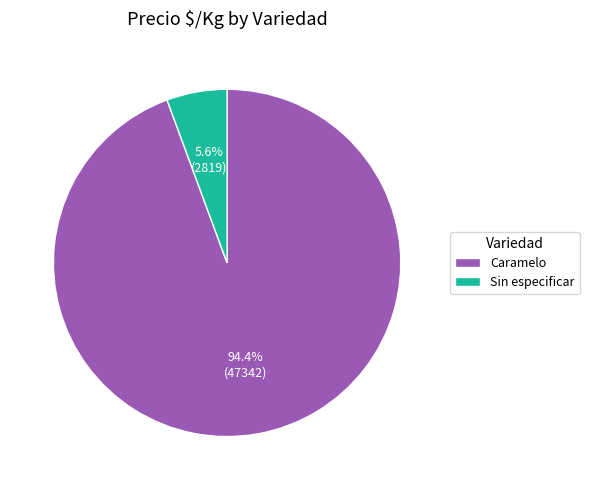

Rank the categories by value from highest to lowest.

Caramelo, Sin especificar